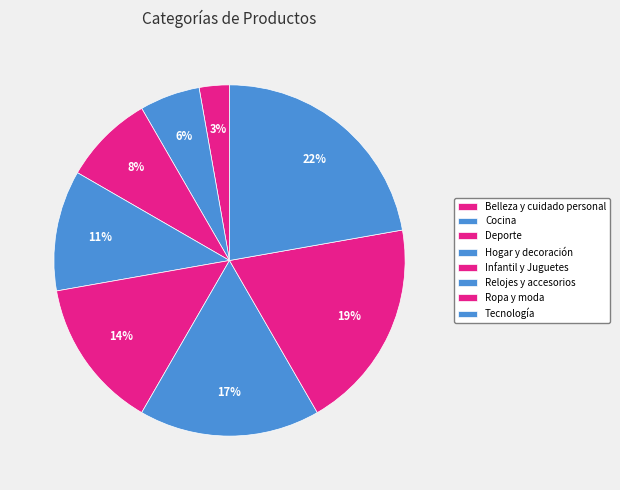

Does Relojes y accesorios account for over 50% of the chart?

No